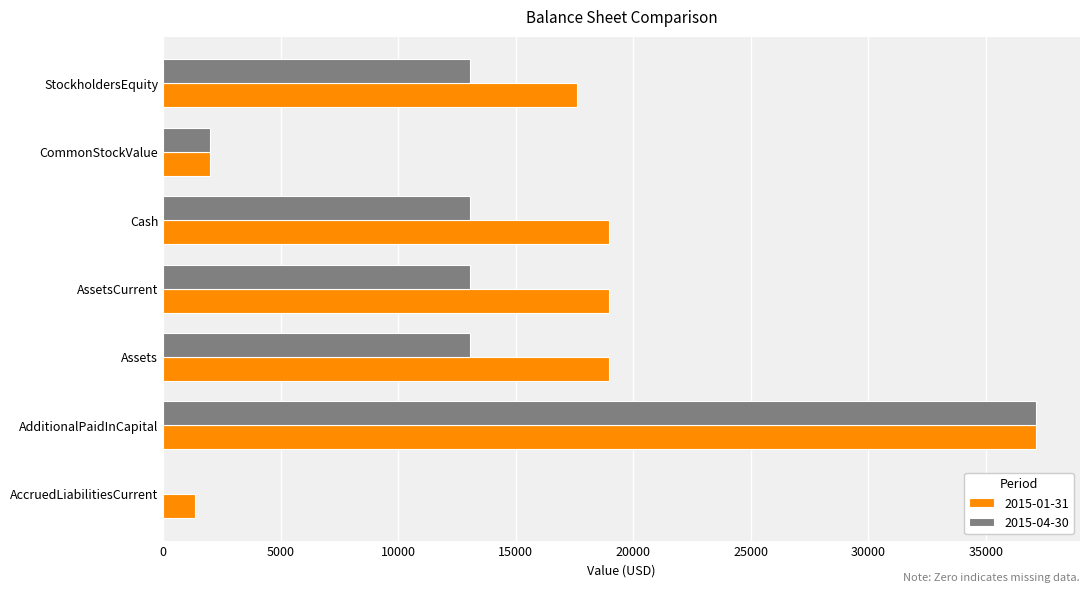

Which category has the highest value in the 2015-04-30 series?

AdditionalPaidInCapital